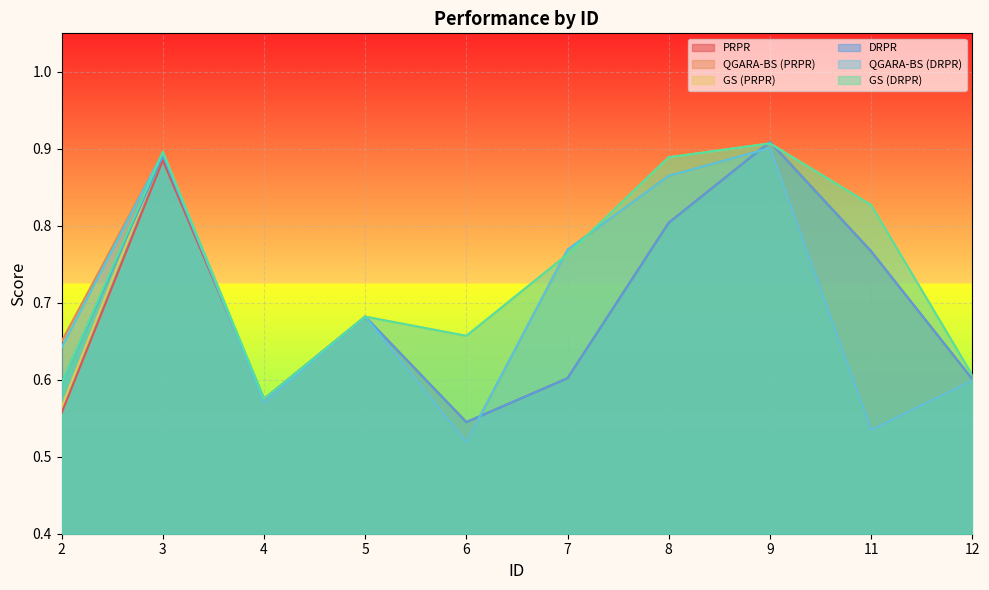

At how many categories does at least one series exceed 0?

10